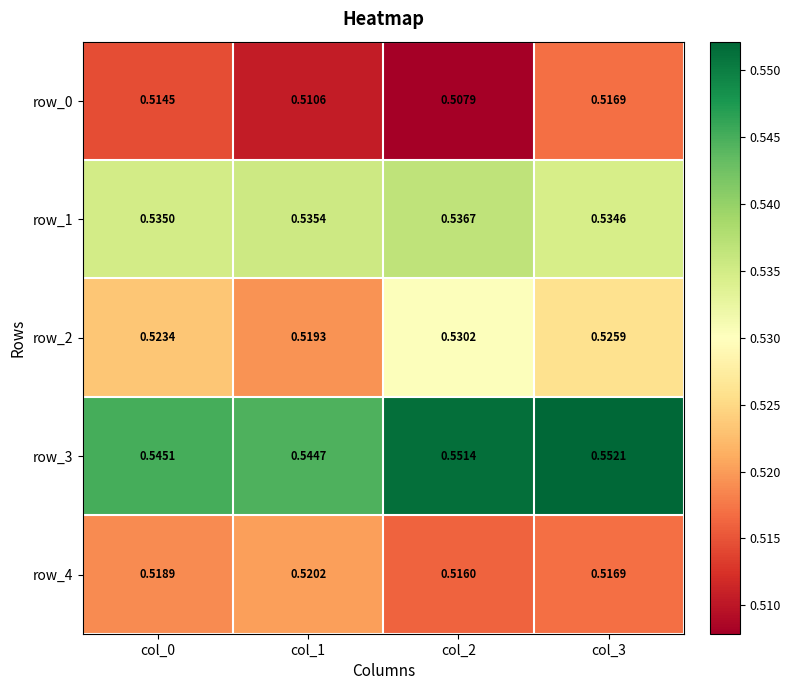

Is the value of row_1 at col_0 greater than the value of row_2 at col_2?

Yes